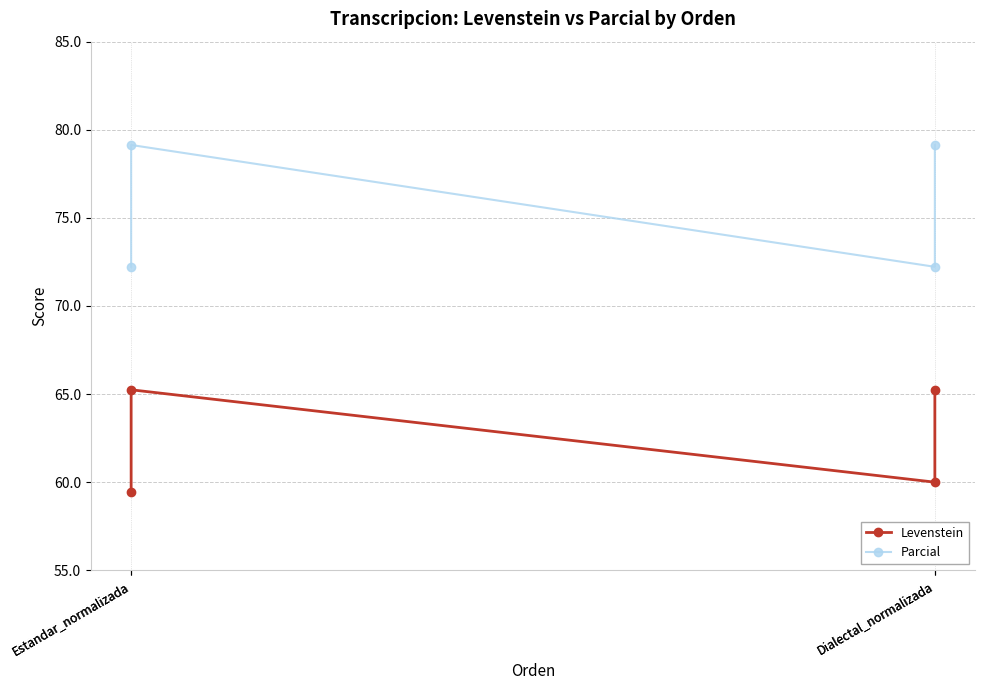

Reading left to right, what are all the values shown in this chart?

Levenstein: 59.5	65.2	60.0	65.2
Parcial: 72.2	79.1	72.2	79.1